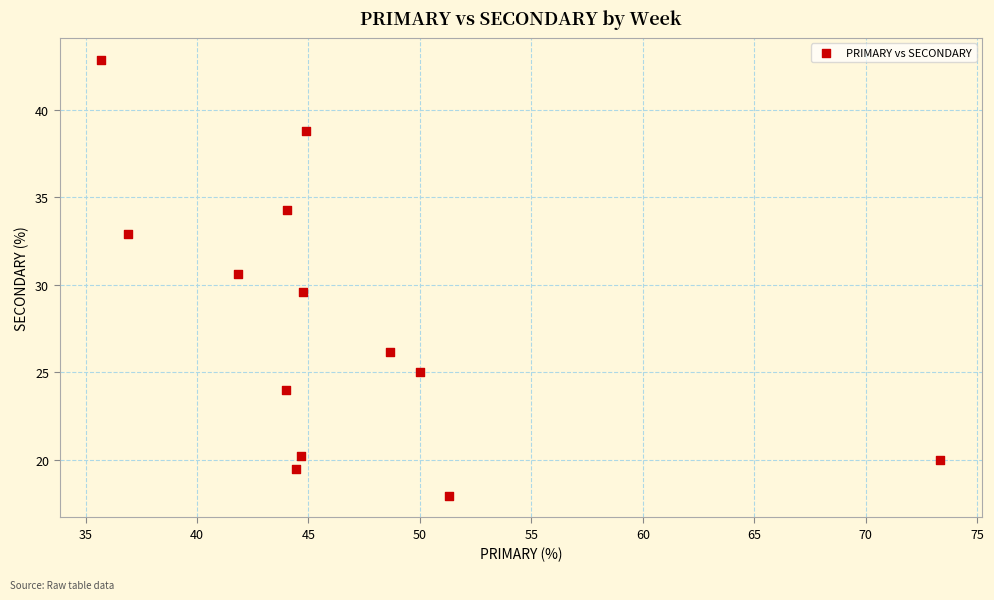

What is the range of Y values (max minus min)?

24.9